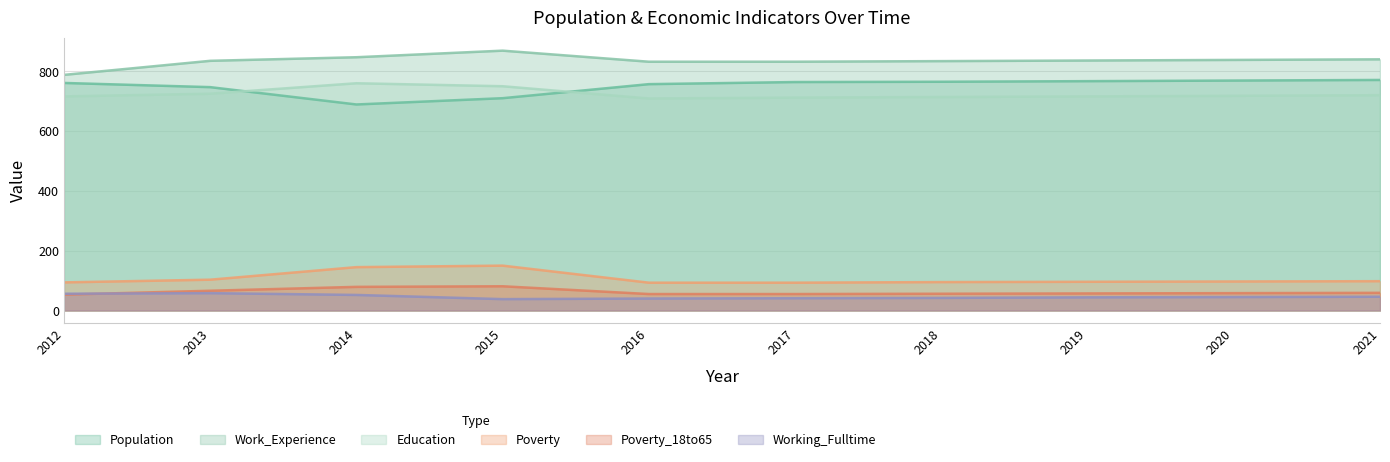

The value of Population at 2020 is 493. True or false?

False